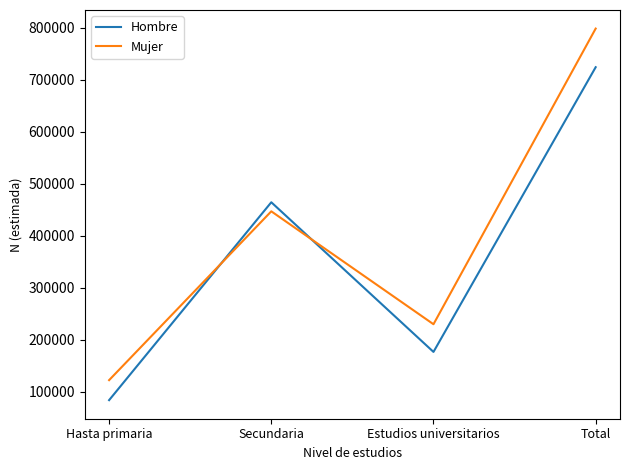

What is the difference between the second highest and second lowest values in the Hombre series?

288001